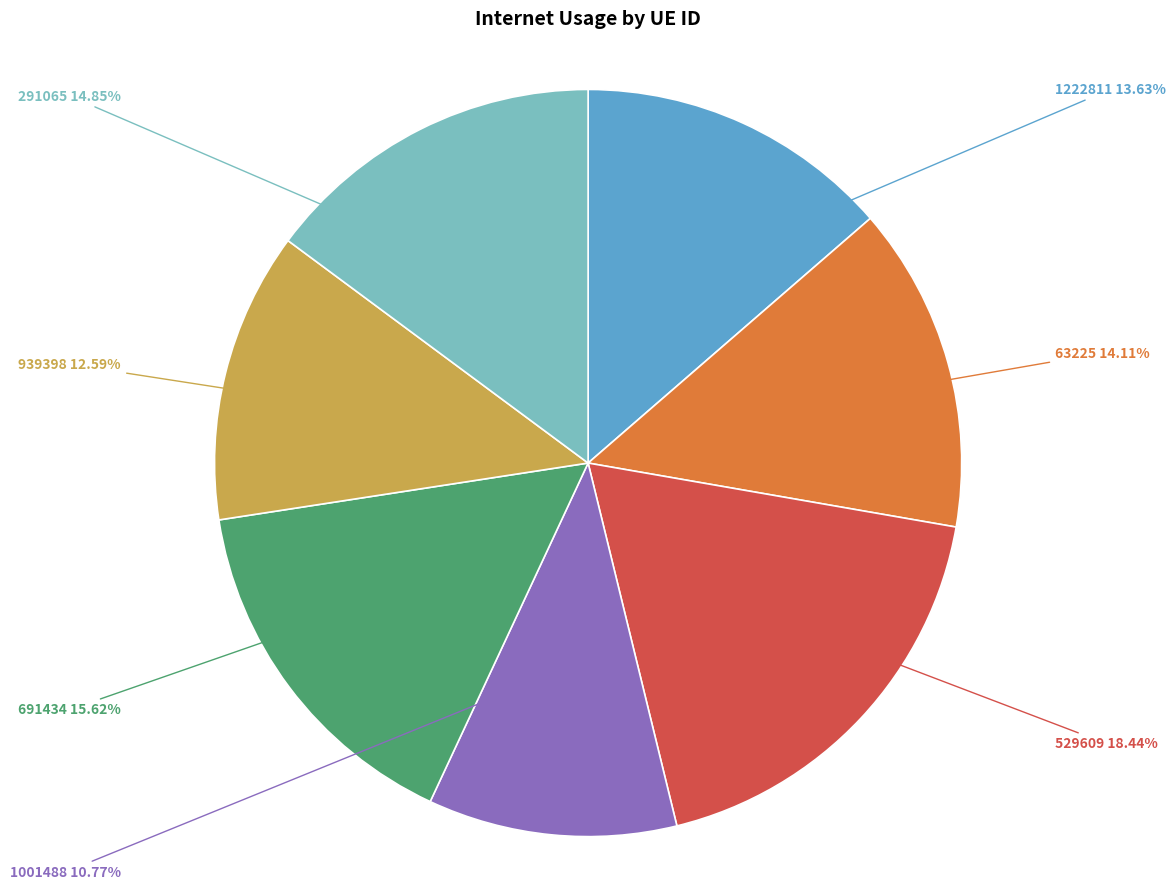

How many segments does this pie chart have?

7